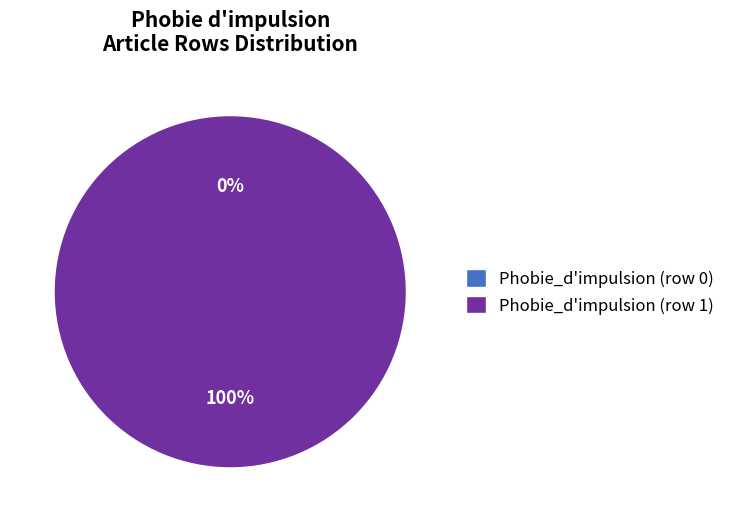

To the nearest percent, what is the combined percentage of Phobie_d'impulsion (row 1) and Phobie_d'impulsion (row 0)?

100%